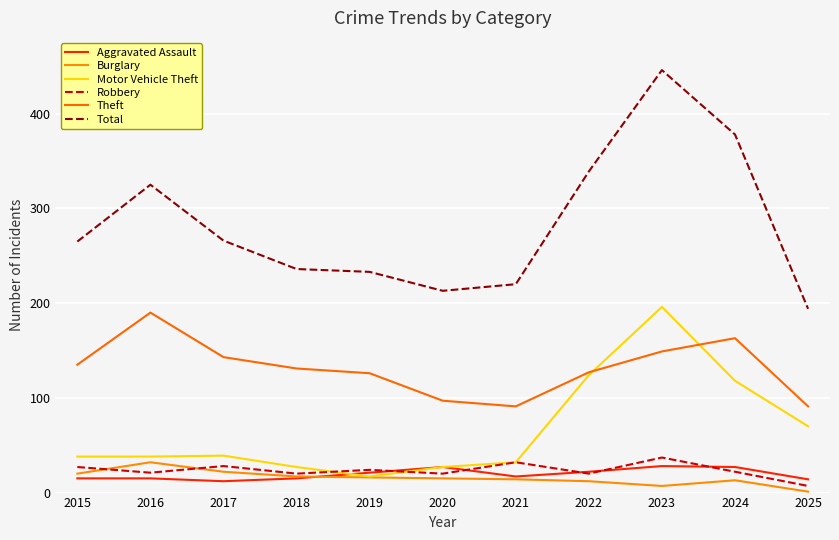

True or false: Burglary has more than 0 points higher than both neighbors.

True